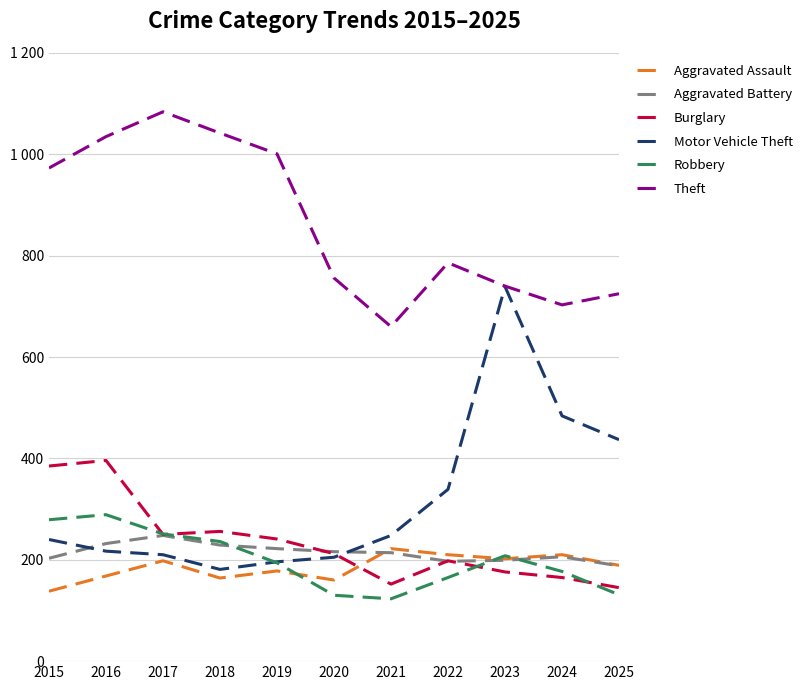

True or false: Theft and Aggravated Assault cross at least once.

False